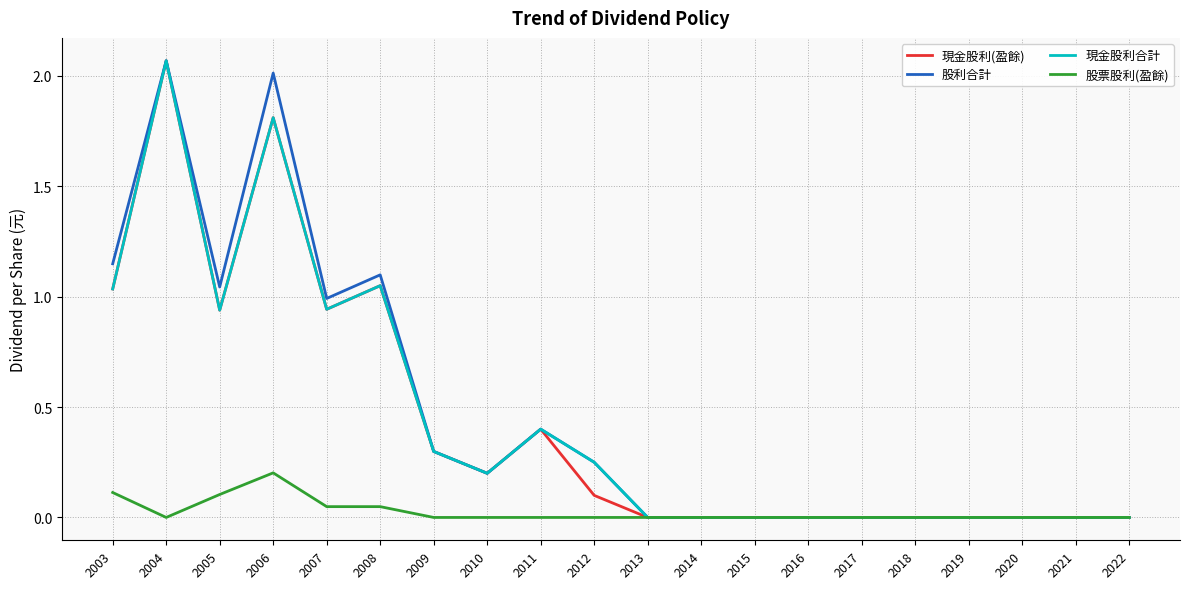

Is the value of 股利合計 at 2003 greater than the value of 現金股利(盈餘) at 2008?

Yes